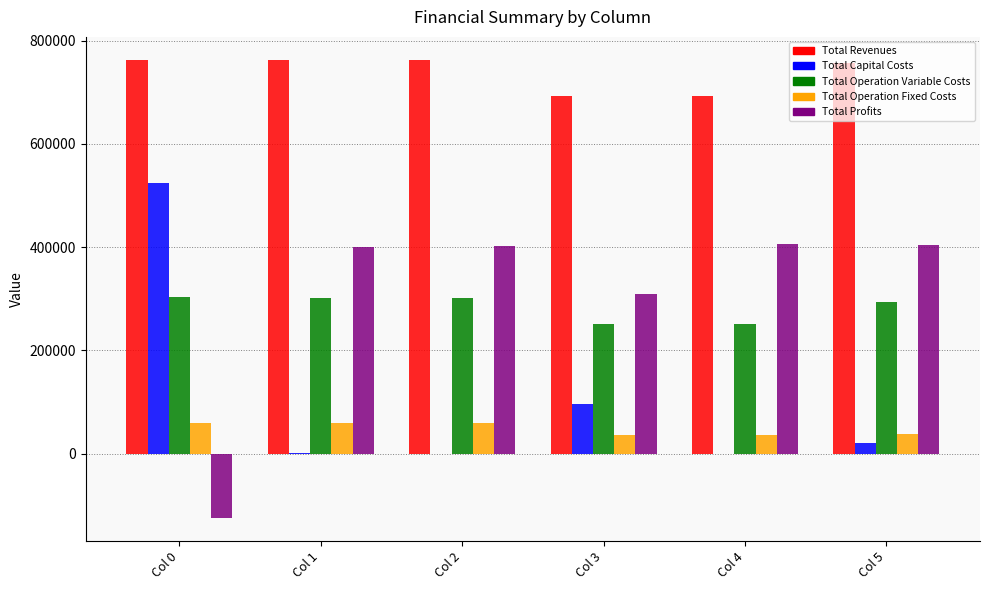

What is the total value across all series at Col 4?

1384941.7